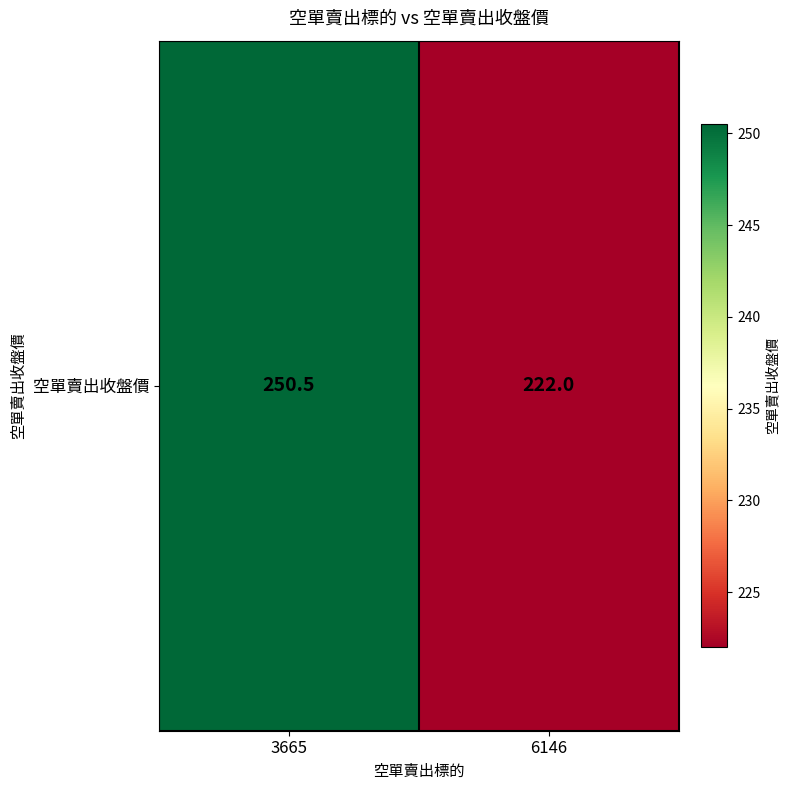

Is it true that the value at 3665 is 62.6?

False